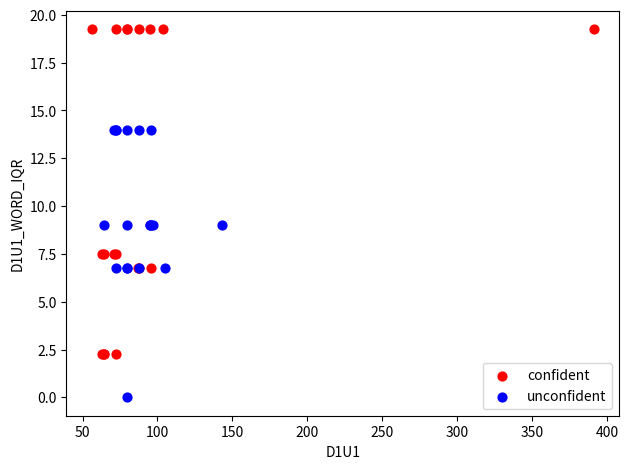

Which series contains the highest Y value?

confident